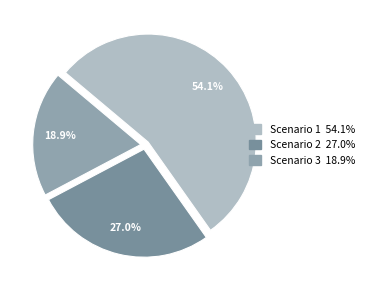

Count the number of slices in the pie.

3